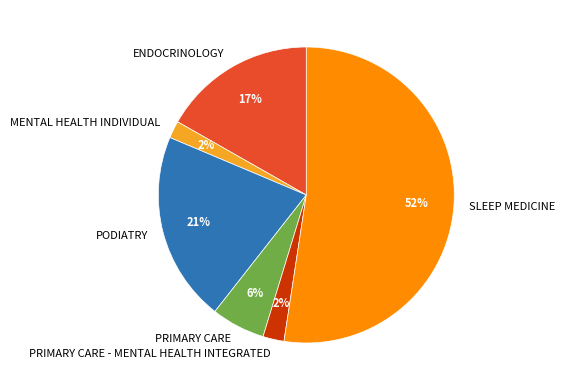

Does MENTAL HEALTH INDIVIDUAL account for over 50% of the chart?

No